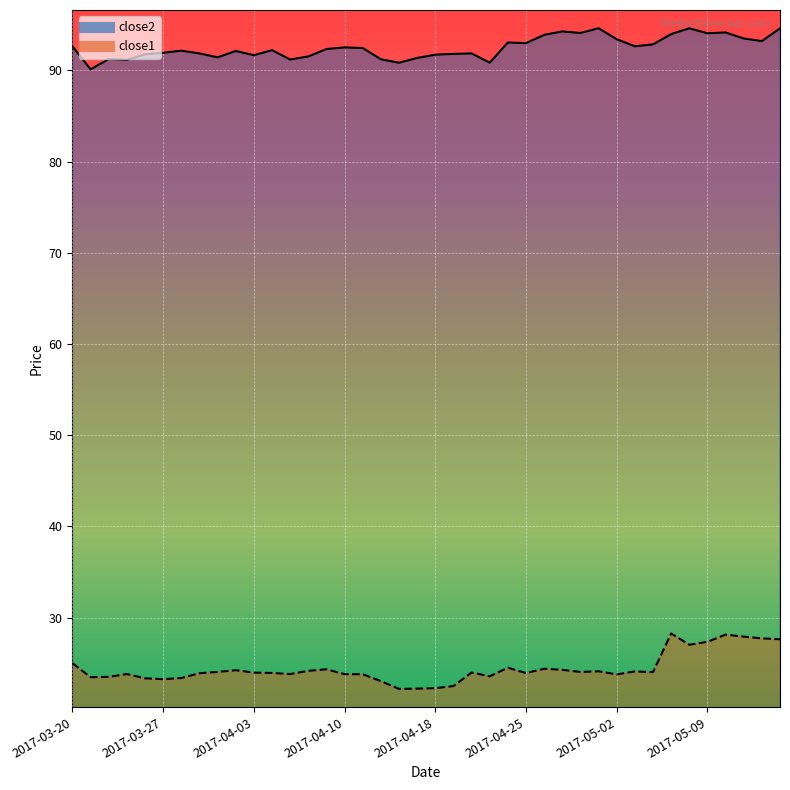

Which series has the largest total across all categories?

close2